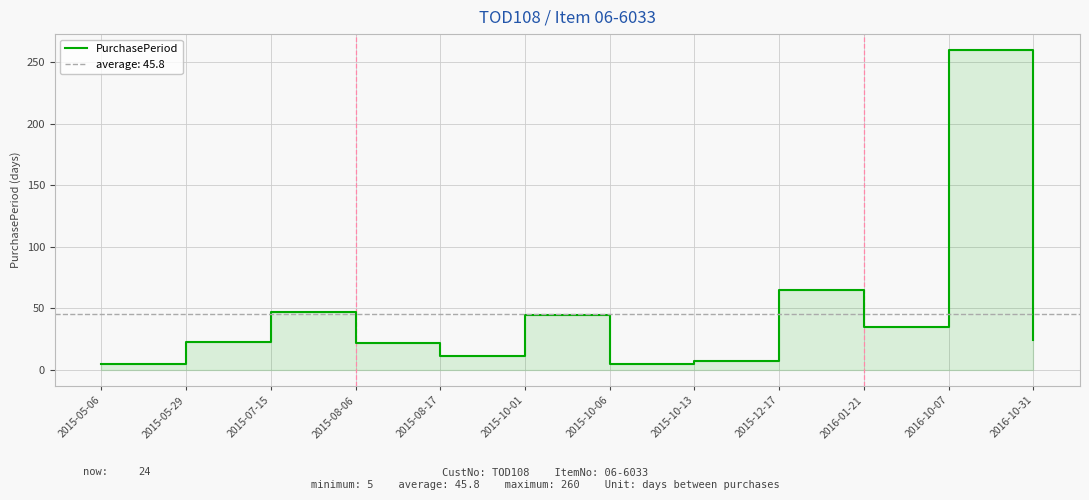

What is the sum of all values?

549